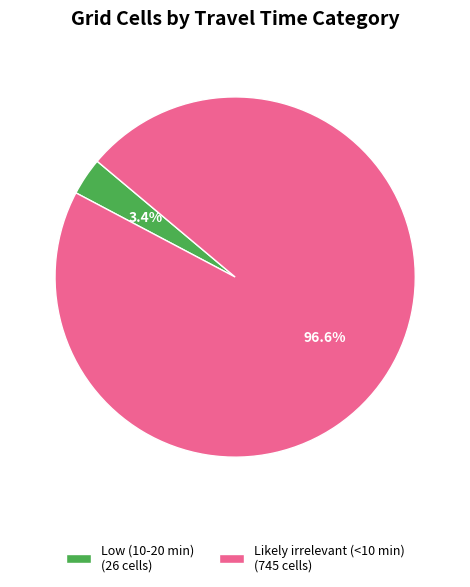

Do Low (10-20 min) (26 cells) and Likely irrelevant (<10 min) (745 cells) together represent more than half of the pie?

Yes